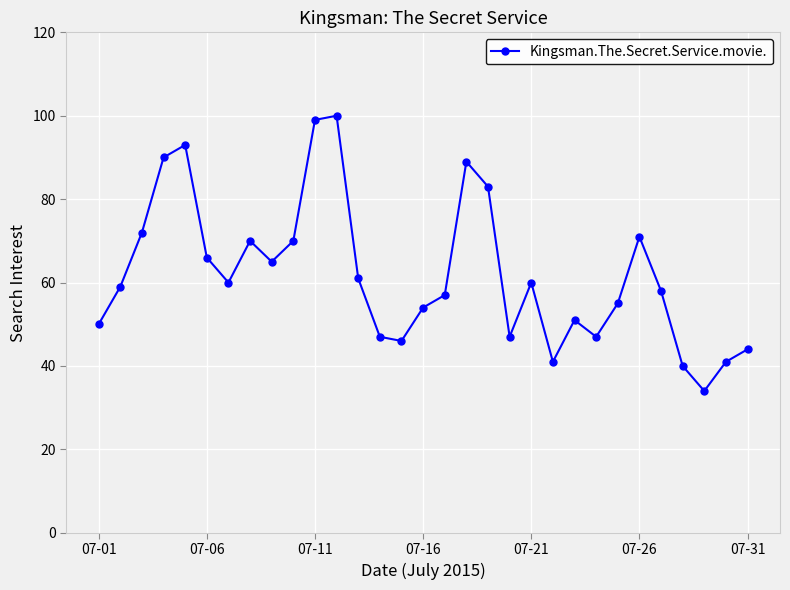

What is the minimum value shown in the chart?

34